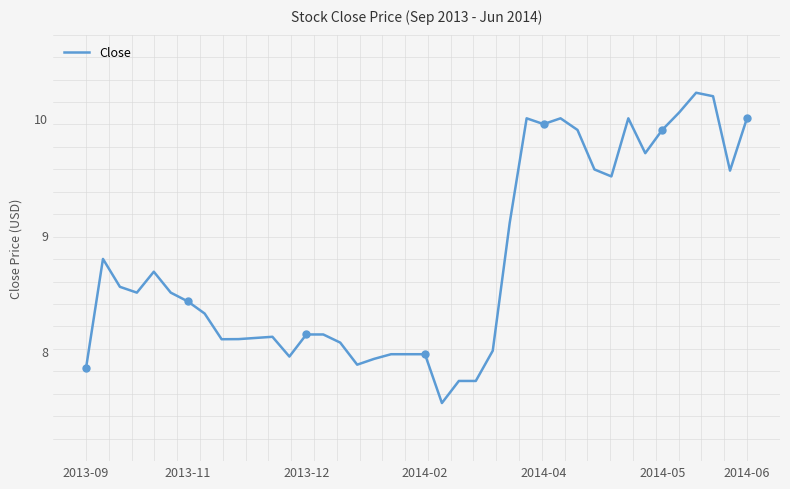

Is it true that the value at 26 is 2.9?

False